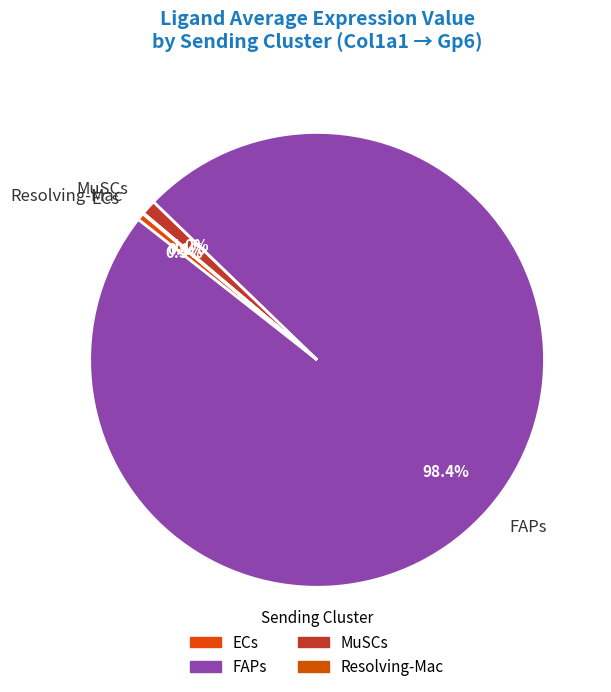

To the nearest percent, what is the combined percentage of MuSCs and ECs?

2%